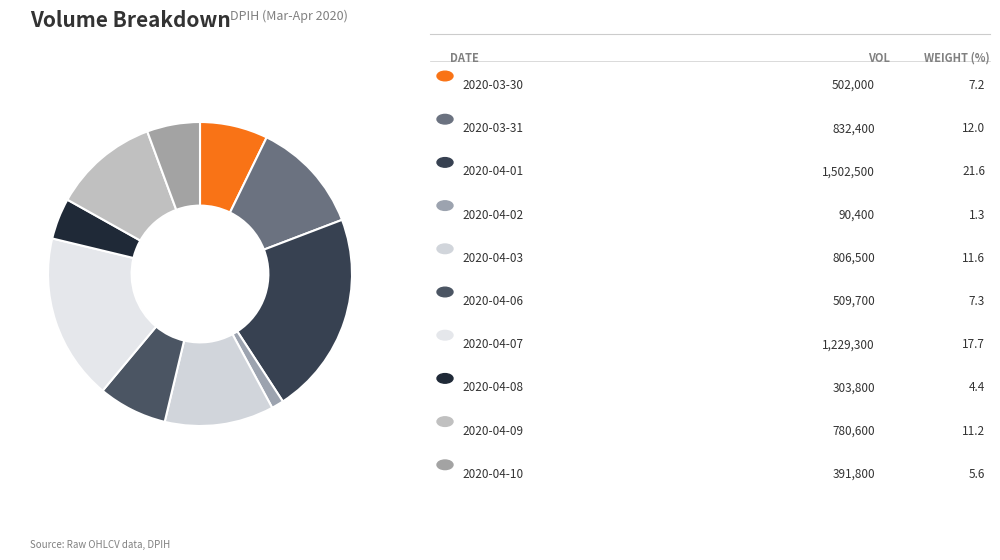

What is the largest slice in the pie chart?

2020-04-01